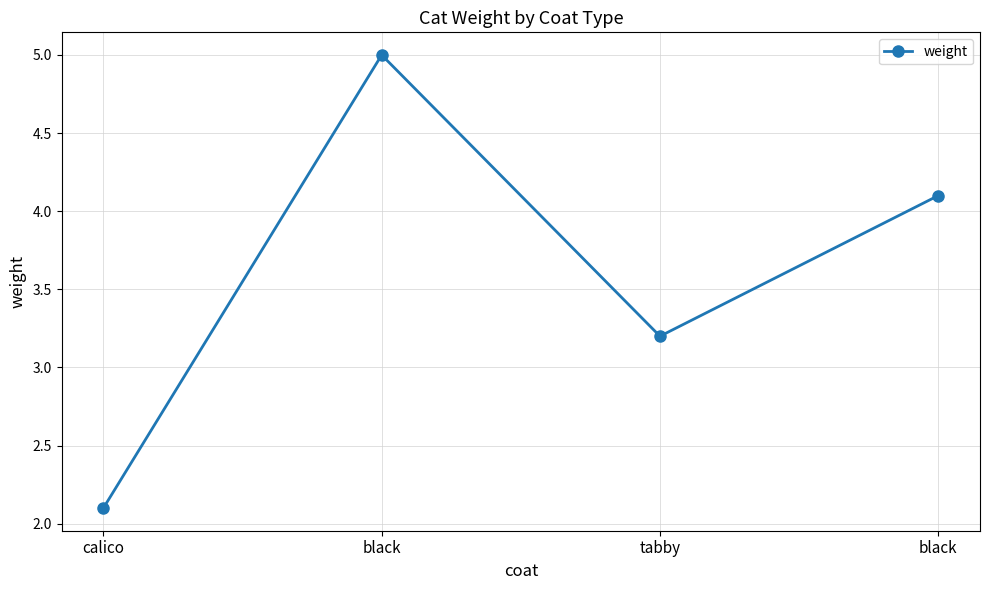

True or false: the data shows 5.0 at black.

True